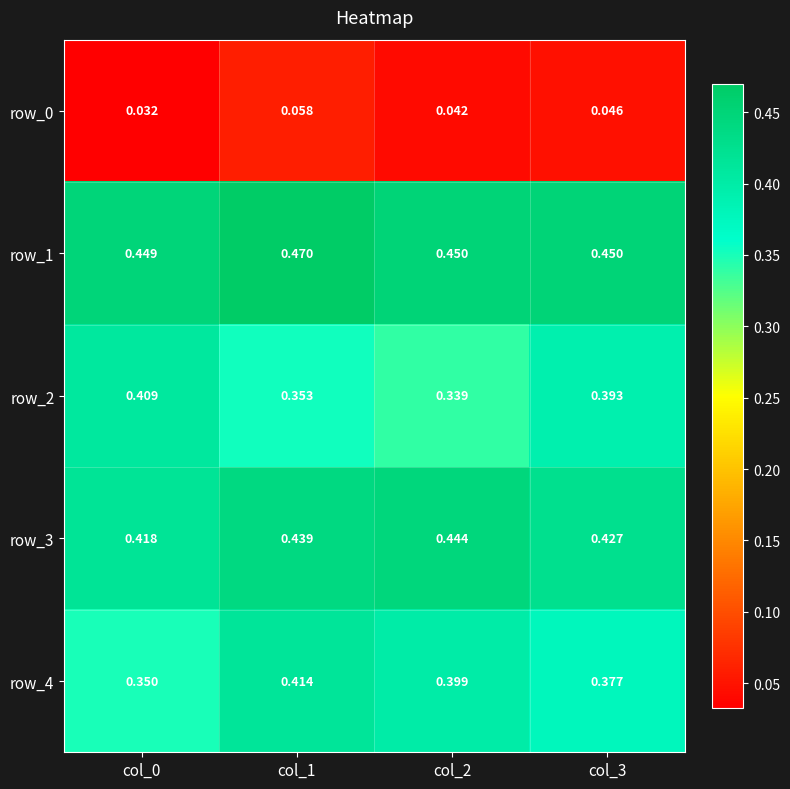

Reading right to left, extract all data points from this chart.

row_0: col_3=0.0	col_2=0.0	col_1=0.1	col_0=0.0
row_1: col_3=0.4	col_2=0.5	col_1=0.5	col_0=0.4
row_2: col_3=0.4	col_2=0.3	col_1=0.4	col_0=0.4
row_3: col_3=0.4	col_2=0.4	col_1=0.4	col_0=0.4
row_4: col_3=0.4	col_2=0.4	col_1=0.4	col_0=0.4